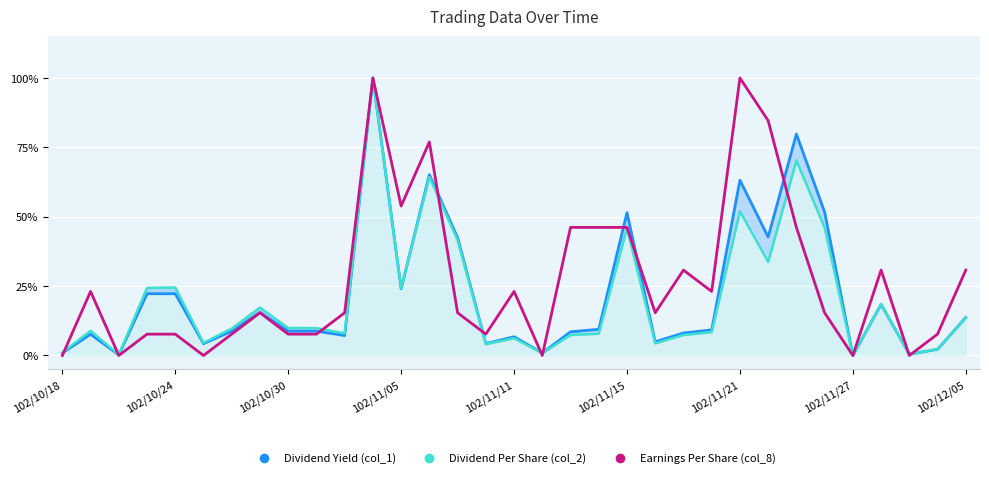

Reading right to left, what are all the values shown in this chart?

Dividend Yield (col_1): 0.1	0.0	0.0	0.2	0.0	0.5	0.8	0.4	0.6	0.1	0.1	0.0	0.5	0.1	0.1	0.0	0.1	0.0	0.4	0.7	0.2	1.0	0.1	0.1	0.1	0.2	0.1	0.0	0.2	0.2	0.0	0.1	0.0
Dividend Per Share (col_2): 0.1	0.0	0.0	0.2	0.0	0.5	0.7	0.3	0.5	0.1	0.1	0.0	0.5	0.1	0.1	0.0	0.1	0.0	0.4	0.6	0.2	1.0	0.1	0.1	0.1	0.2	0.1	0.0	0.2	0.2	0.0	0.1	0.0
Earnings Per Share (col_8): 0.3	0.1	0.0	0.3	0.0	0.2	0.5	0.8	1.0	0.2	0.3	0.2	0.5	0.5	0.5	0.0	0.2	0.1	0.2	0.8	0.5	1.0	0.2	0.1	0.1	0.2	0.1	0.0	0.1	0.1	0.0	0.2	0.0